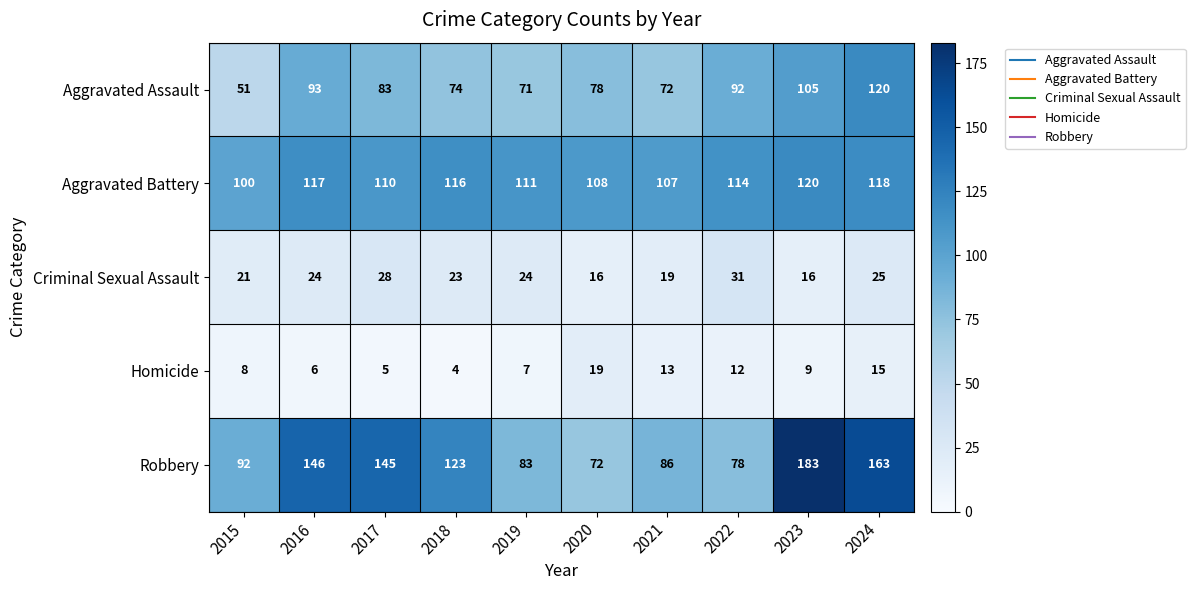

Count the number of categories in the chart.

10